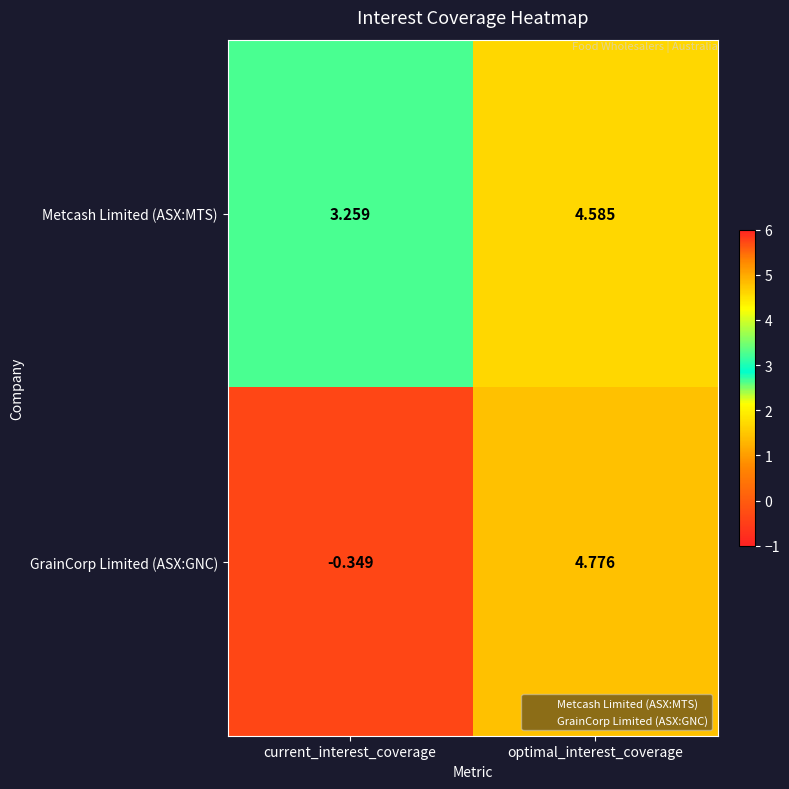

At which category is the sum across all series the highest?

optimal_interest_coverage